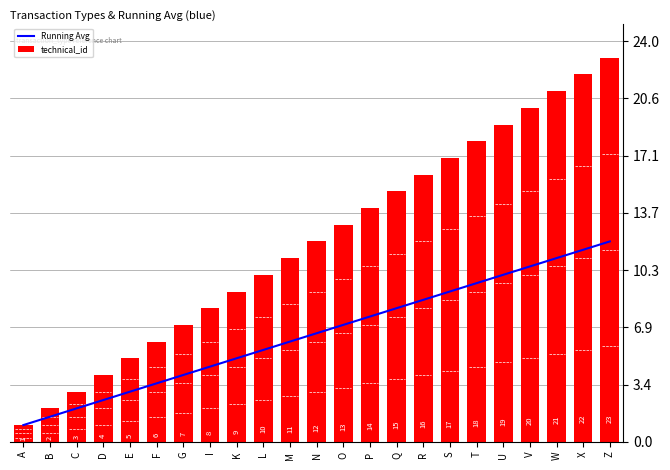

The value of technical_id at I is 8.0. True or false?

True